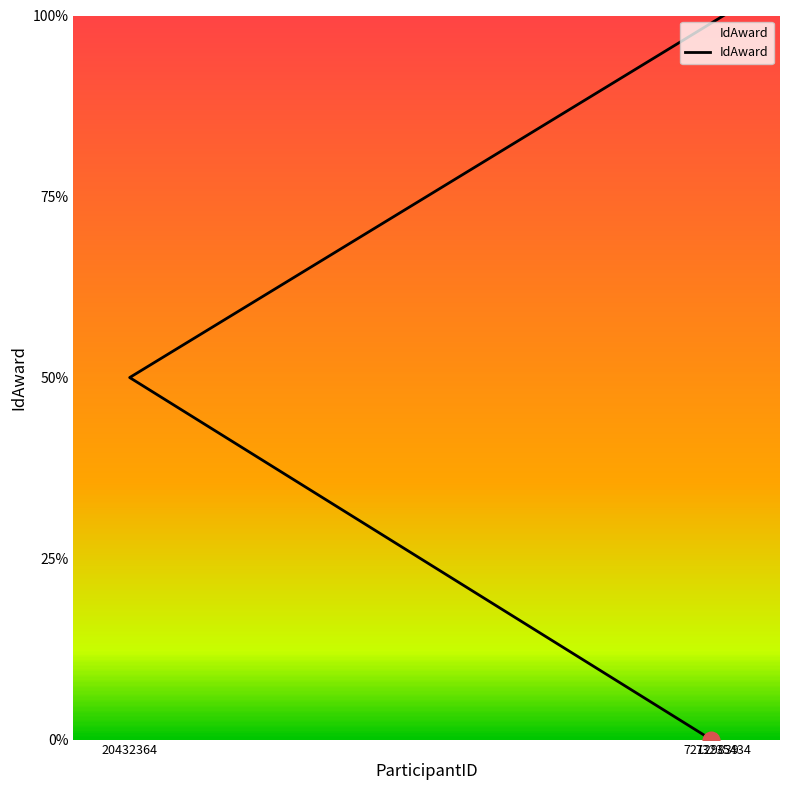

List the labels in order of value, smallest first.

72129839, 20432364, 73235434